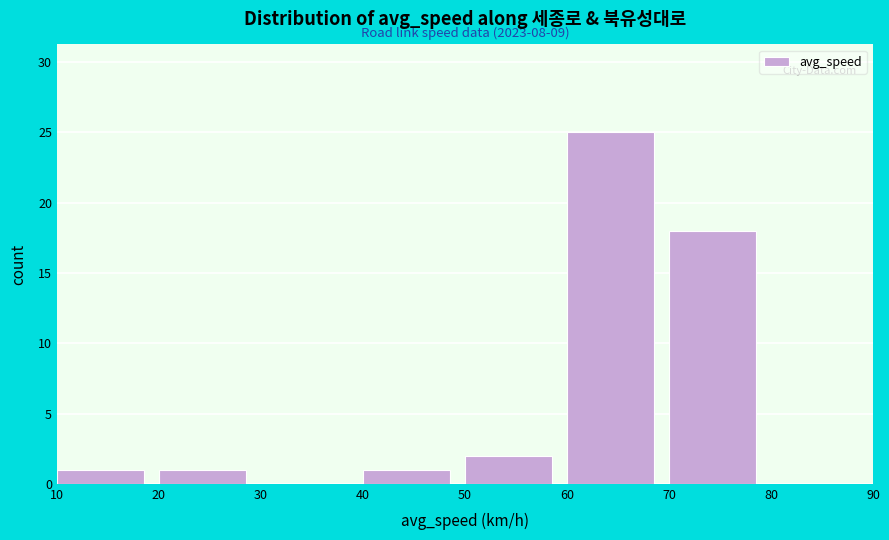

Over which range of the x-axis is the bar tallest?

60 to 70